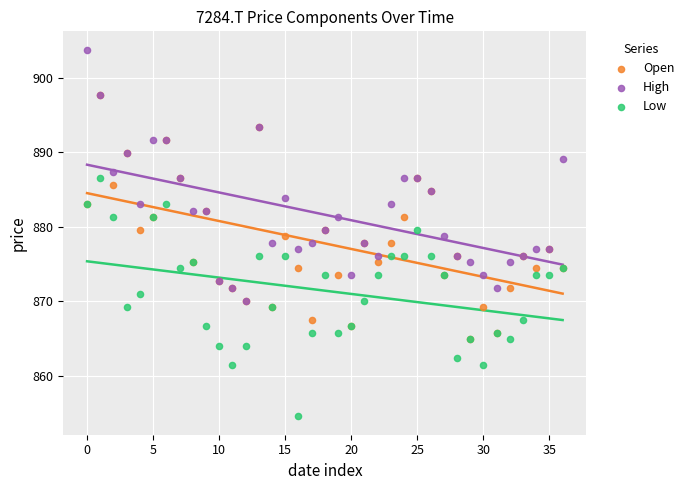

Which series reaches the maximum Y coordinate?

High